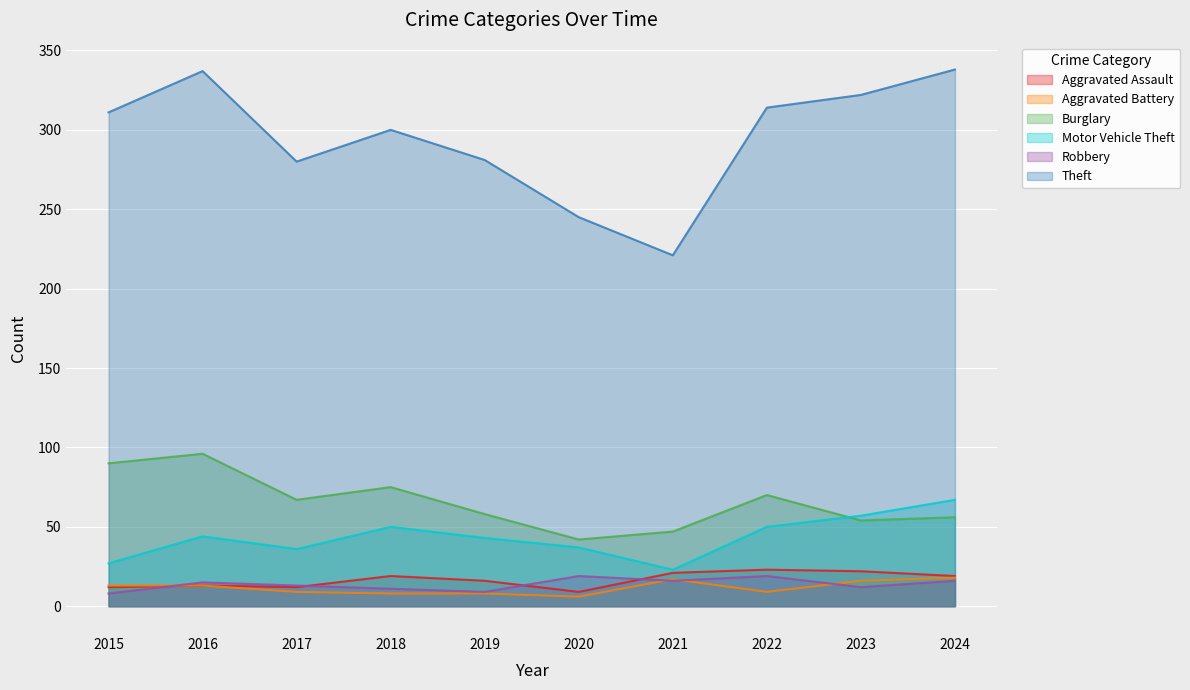

At which label does Aggravated Assault first exceed 19?

2021